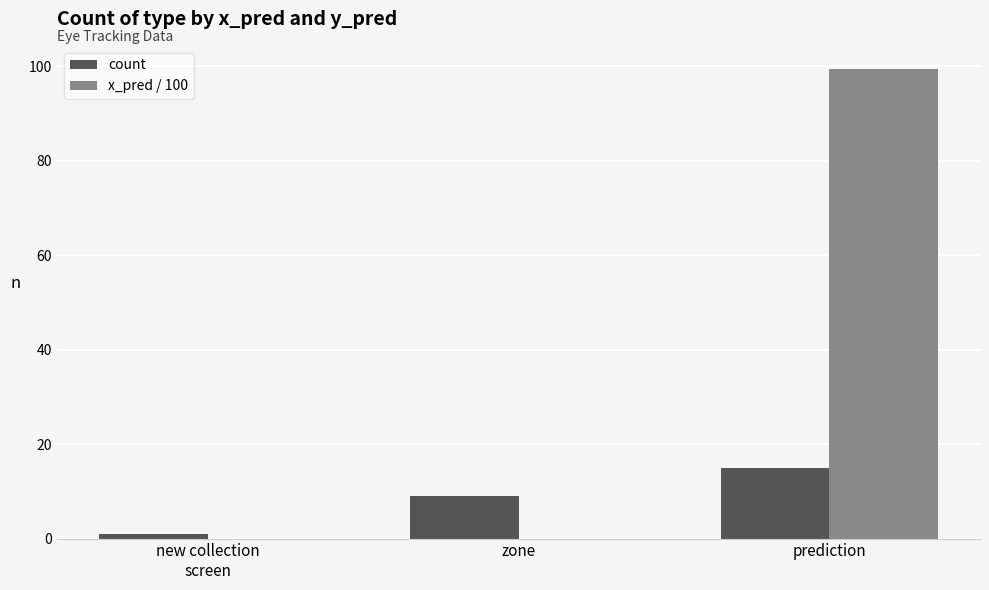

Is the value of x_pred / 100 at zone greater than the value of count at new collection
screen?

No